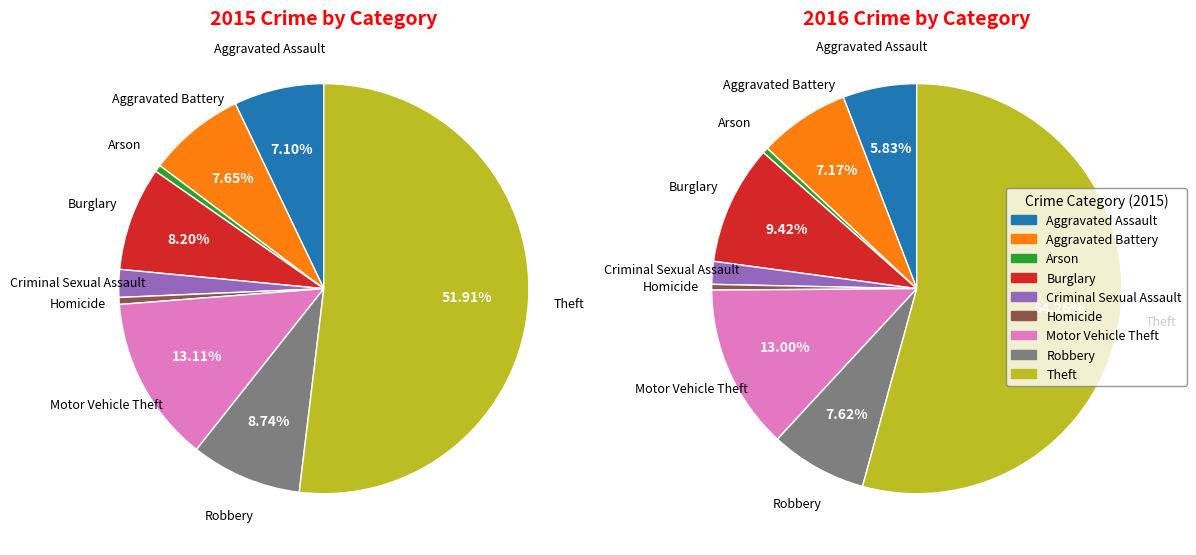

Approximately how many times larger is the value at Criminal Sexual Assault compared to Aggravated Assault?

0.3